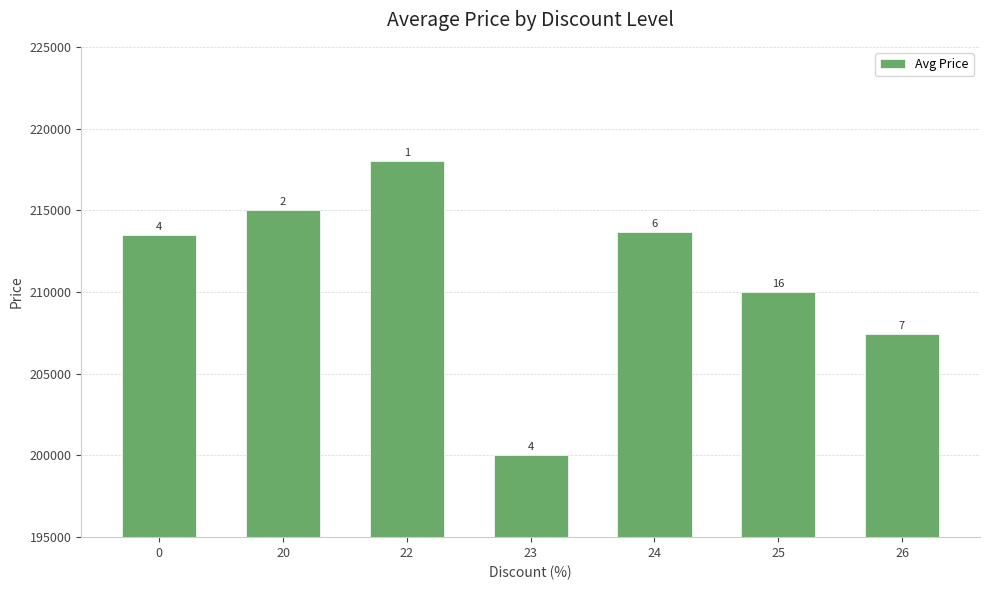

What is the sum of all values?

1477595.2